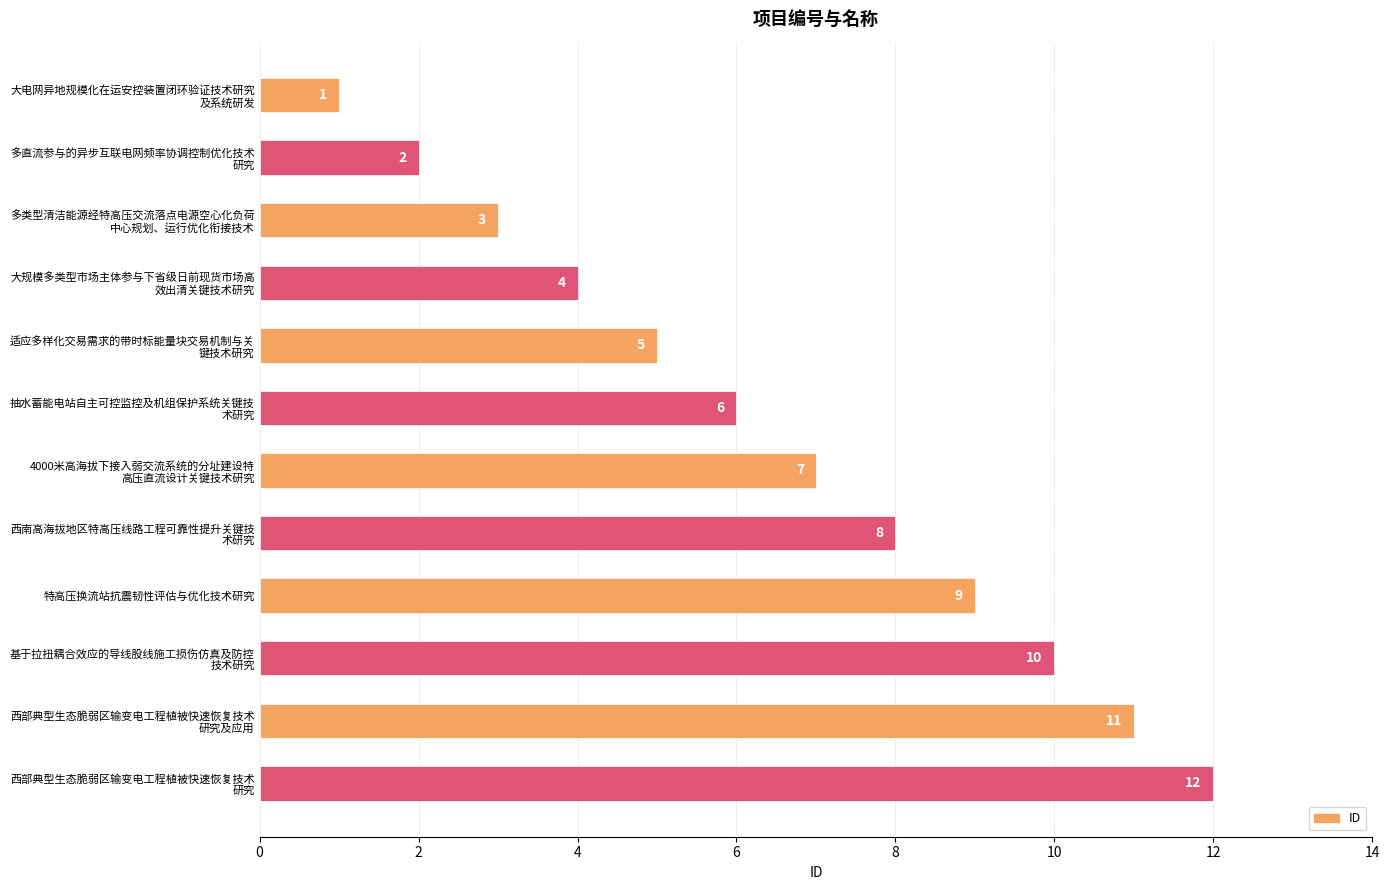

What is the value of the 6th bar from the top?

6